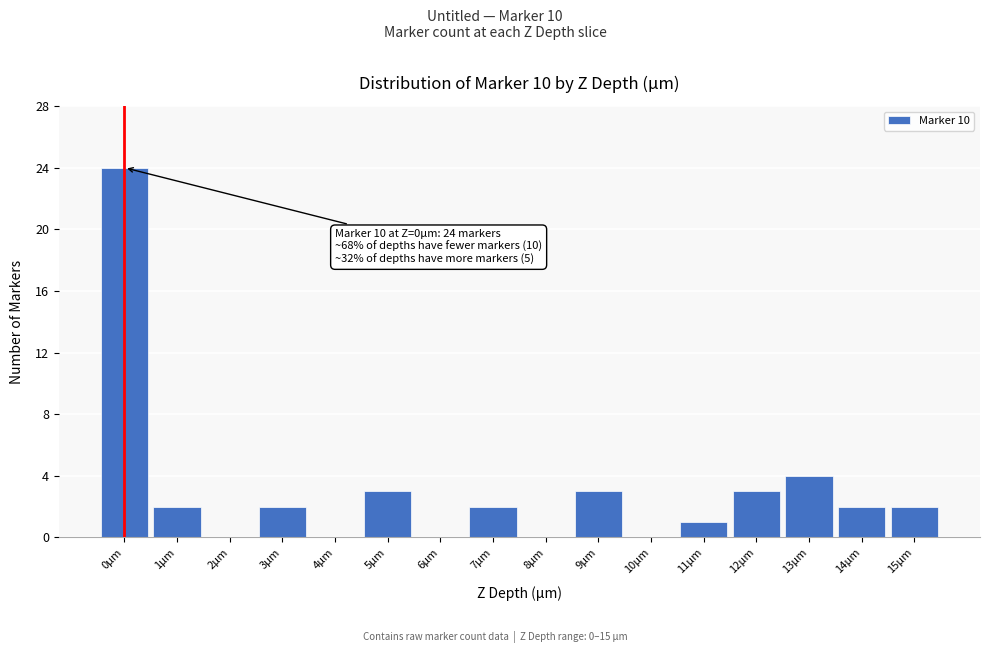

Reading left to right, list all the values displayed in this chart.

0µm=24	1µm=2	2µm=0	3µm=2	4µm=0	5µm=3	6µm=0	7µm=2	8µm=0	9µm=3	10µm=0	11µm=1	12µm=3	13µm=4	14µm=2	15µm=2